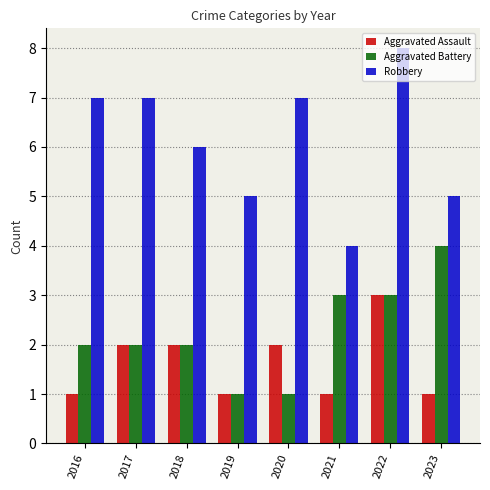

Is the value of Aggravated Battery at 2017 greater than the value of Robbery at 2016?

No